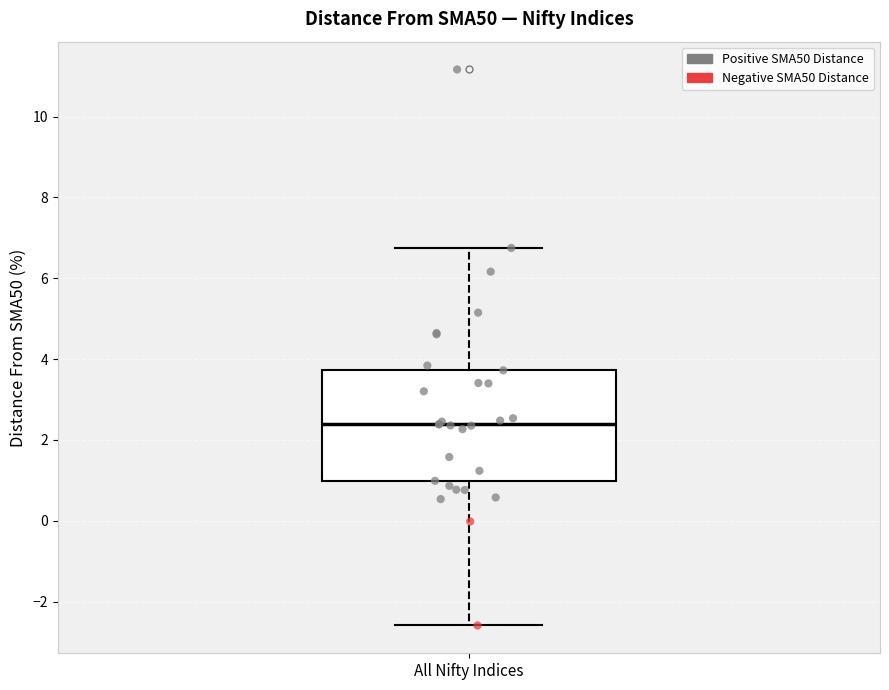

Where does the lower whisker of the box for All Nifty Indices end on the y-axis? The values are not printed on the chart, so give them approximately, as read against the axis.

-2.6